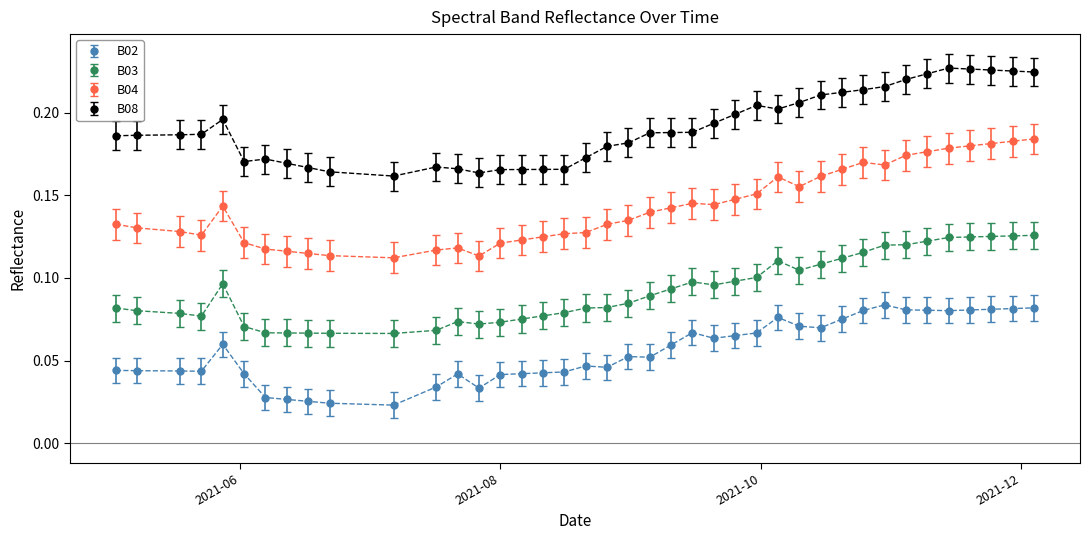

Which series has the widest spread of values?

B04